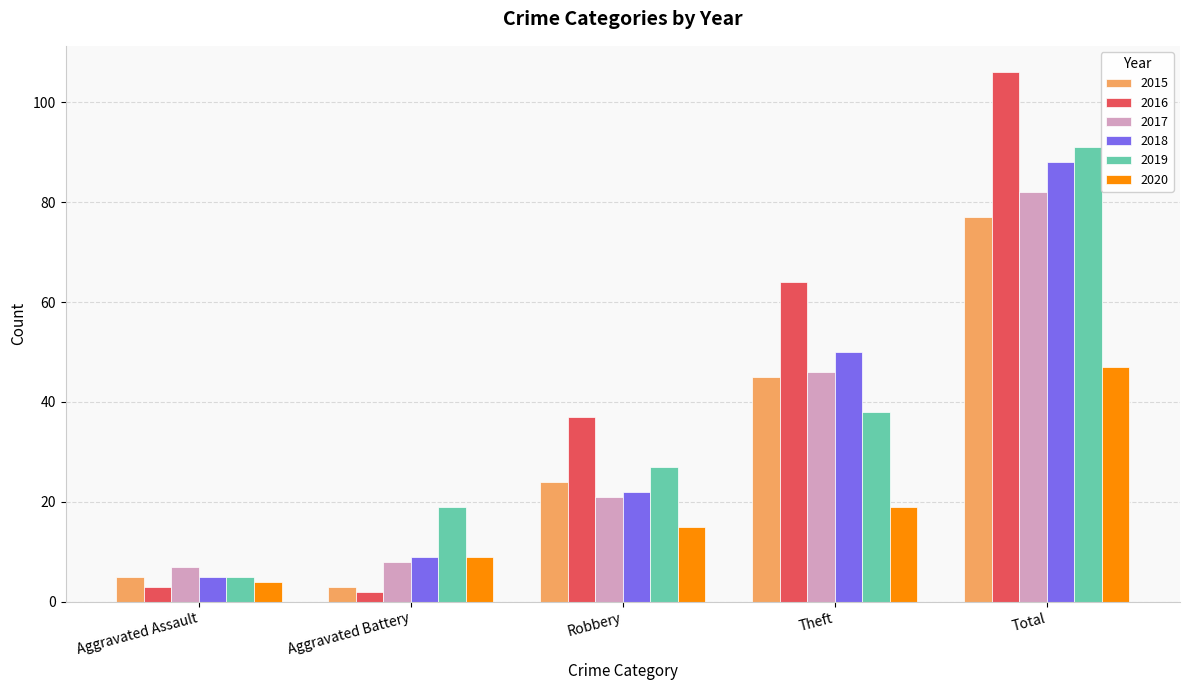

Reading left to right, extract all data points from this chart.

2015: 5	3	24	45	77
2016: 3	2	37	64	106
2017: 7	8	21	46	82
2018: 5	9	22	50	88
2019: 5	19	27	38	91
2020: 4	9	15	19	47